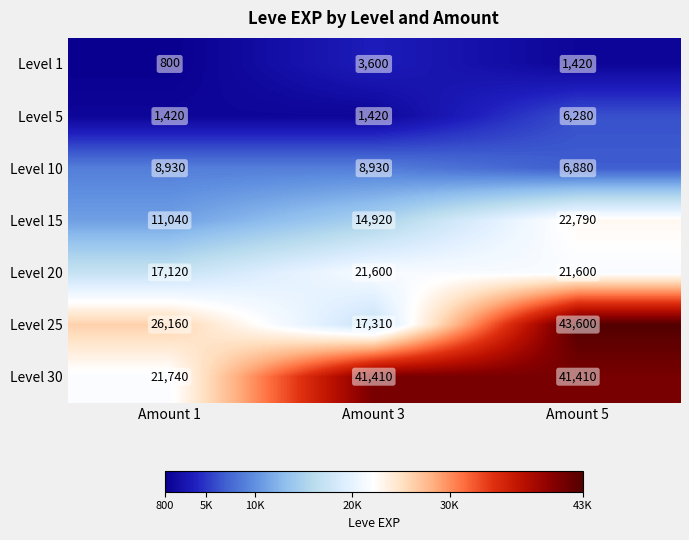

Which series has the largest range (max minus min)?

Level 25